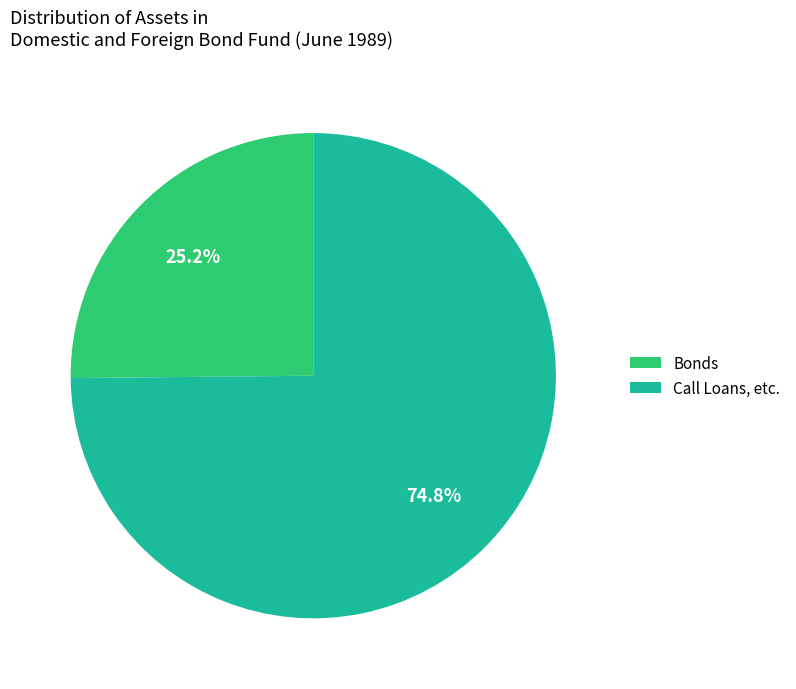

How much of the chart is everything except Call Loans, etc.?

25.2%